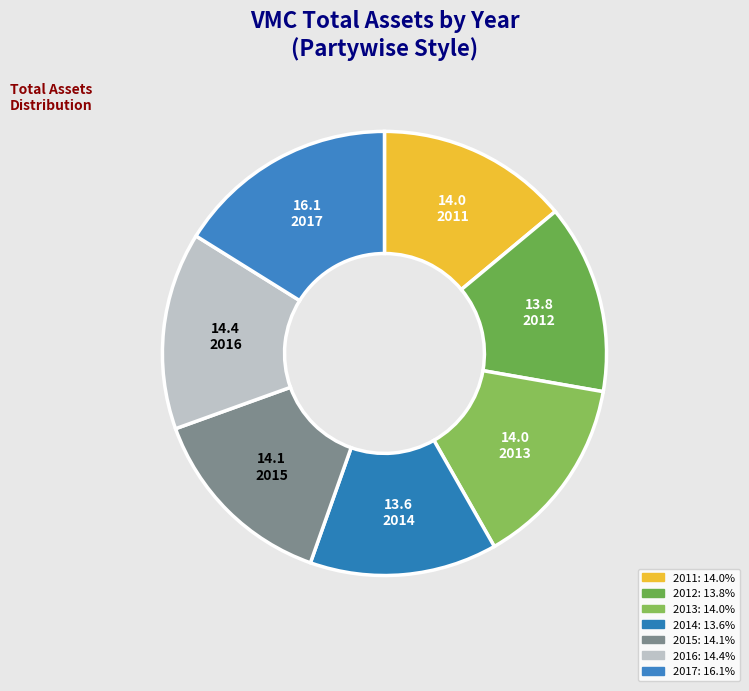

What is the smallest slice in the pie chart?

2014